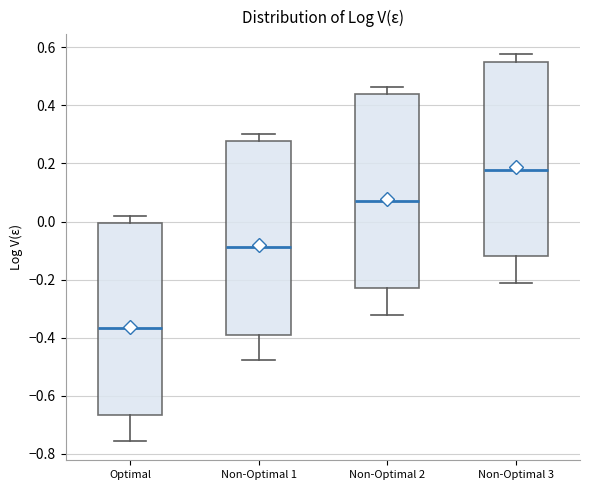

Reading left to right, read every box against the y-axis: the position of its median line, the range the box covers, and the ends of its whiskers. The values are not printed on the chart, so give them approximately, as read against the axis.

Optimal: median -0.36, box -0.66 to 0.00, whiskers -0.76 to 0.02
Non-Optimal 1: median -0.08, box -0.38 to 0.28, whiskers -0.48 to 0.30
Non-Optimal 2: median 0.06, box -0.24 to 0.44, whiskers -0.32 to 0.46
Non-Optimal 3: median 0.18, box -0.12 to 0.56, whiskers -0.22 to 0.58